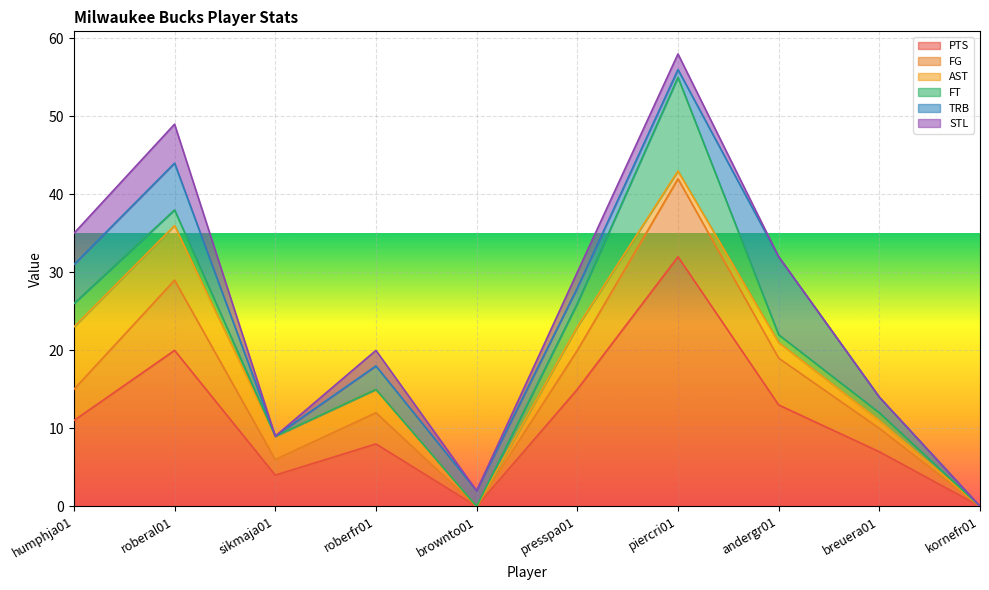

At how many categories does at least one series exceed 10?

5